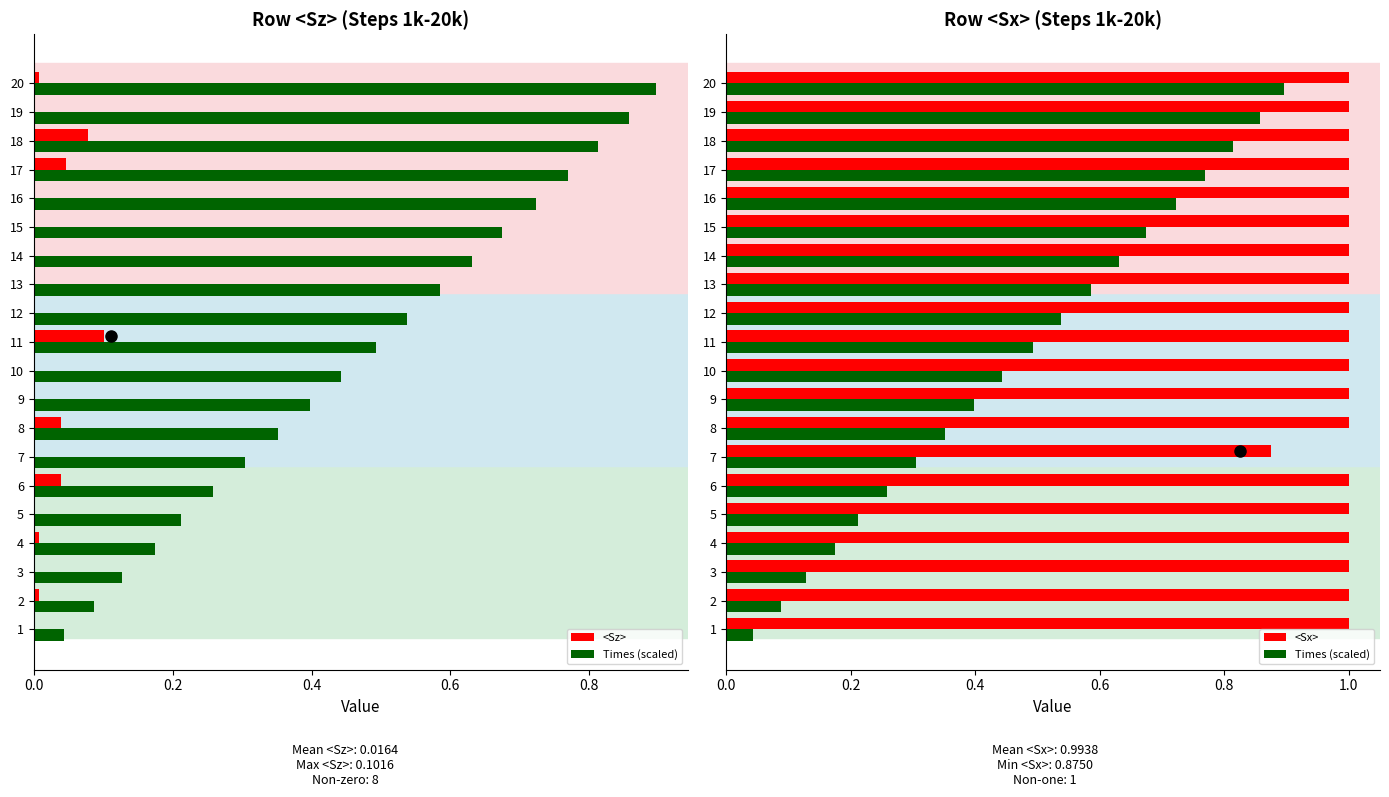

Reading left to right, extract all data points from this chart.

<Sz>: 0.0	0.0	0.0	0.0	0.0	0.0	0.0	0.0	0.0	0.0	0.1	0.0	0.0	0.0	0.0	0.0	0.0	0.1	0.0	0.0
Times (scaled): 0.0	0.1	0.1	0.2	0.2	0.3	0.3	0.4	0.4	0.4	0.5	0.5	0.6	0.6	0.7	0.7	0.8	0.8	0.9	0.9
<Sx>: 1.0	1.0	1.0	1.0	1.0	1.0	0.9	1.0	1.0	1.0	1.0	1.0	1.0	1.0	1.0	1.0	1.0	1.0	1.0	1.0